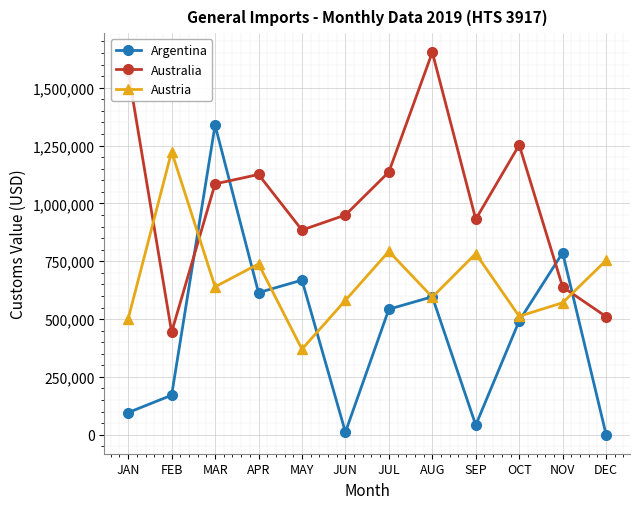

What is the sum of all Argentina values?

5358891